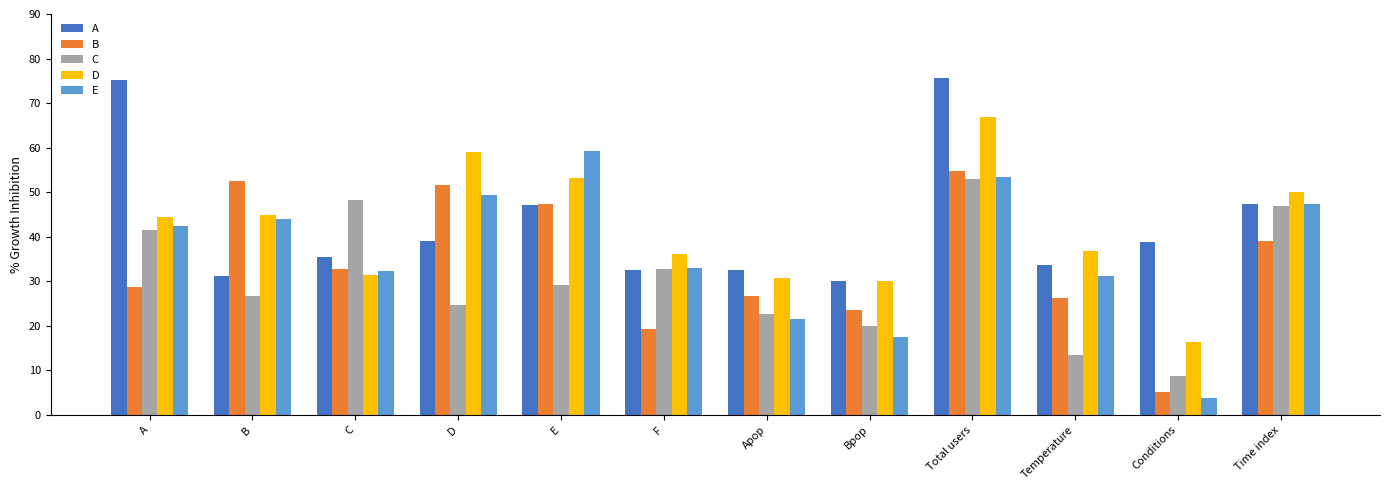

Which series has the largest range (max minus min)?

E